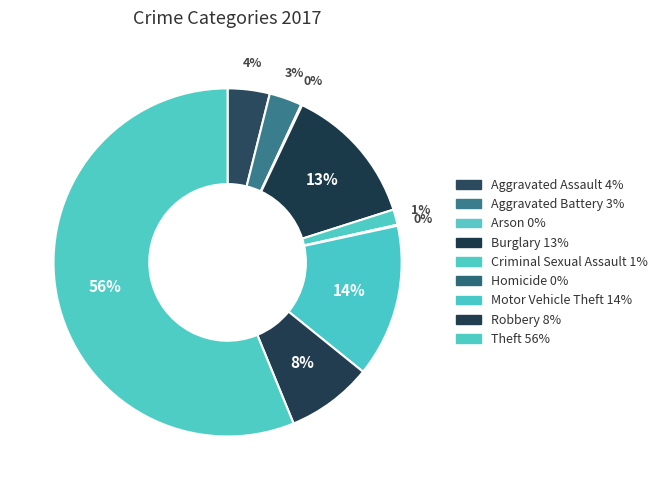

Rank the categories by value from highest to lowest.

Theft, Motor Vehicle Theft, Burglary, Robbery, Aggravated Assault, Aggravated Battery, Criminal Sexual Assault, Arson, Homicide